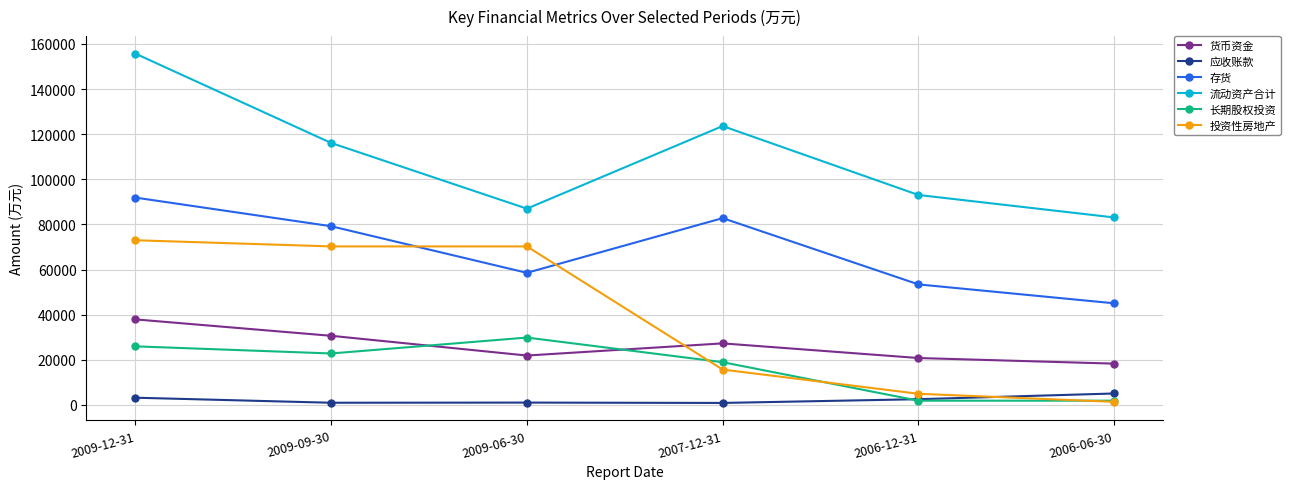

What is the label of the 2nd point from the right?

2006-12-31